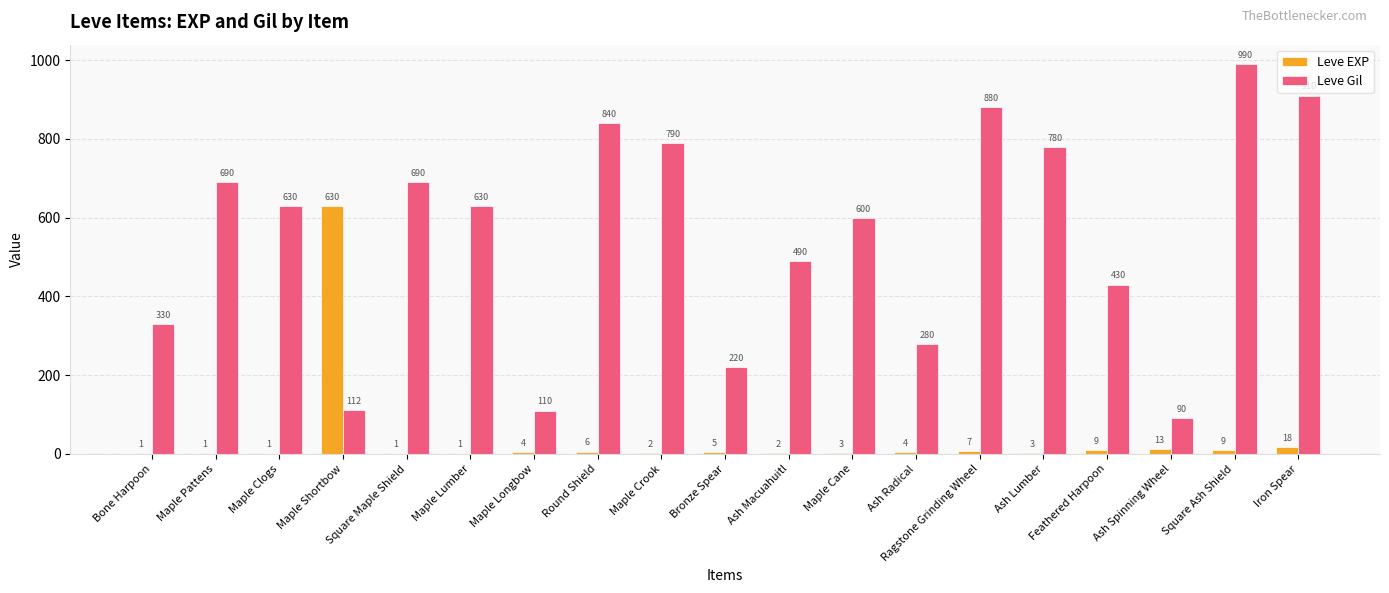

Which category has the highest value across all series?

Square Ash Shield